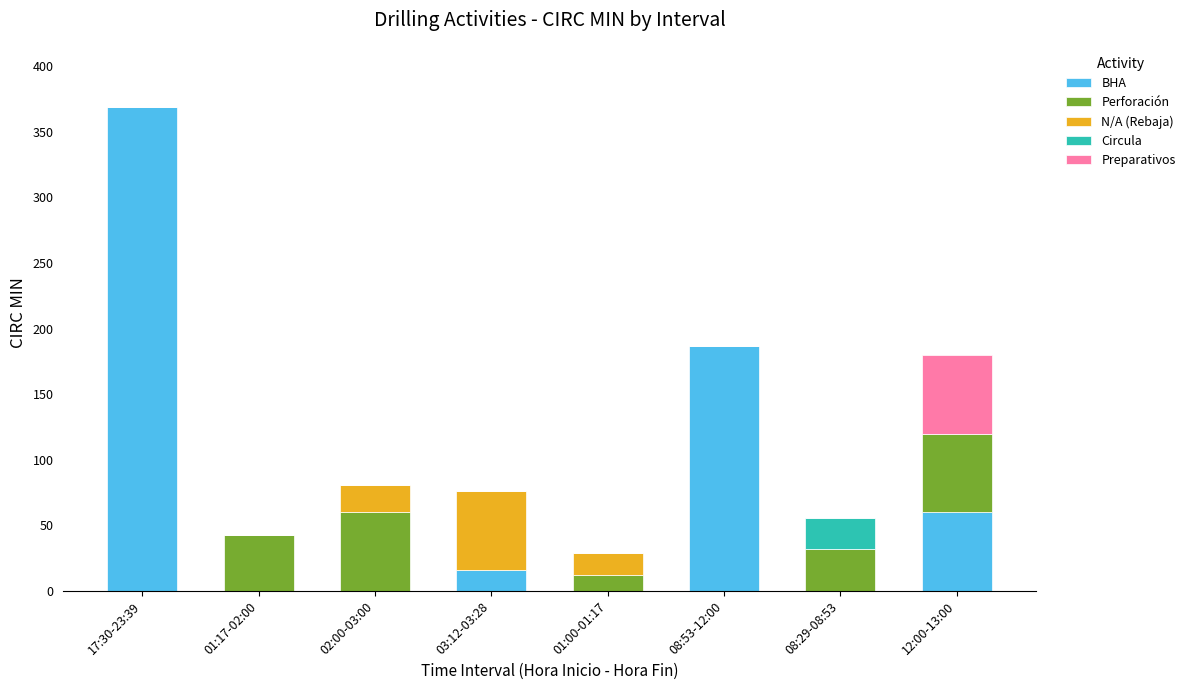

Which category has the highest value in the BHA series?

17:30-23:39